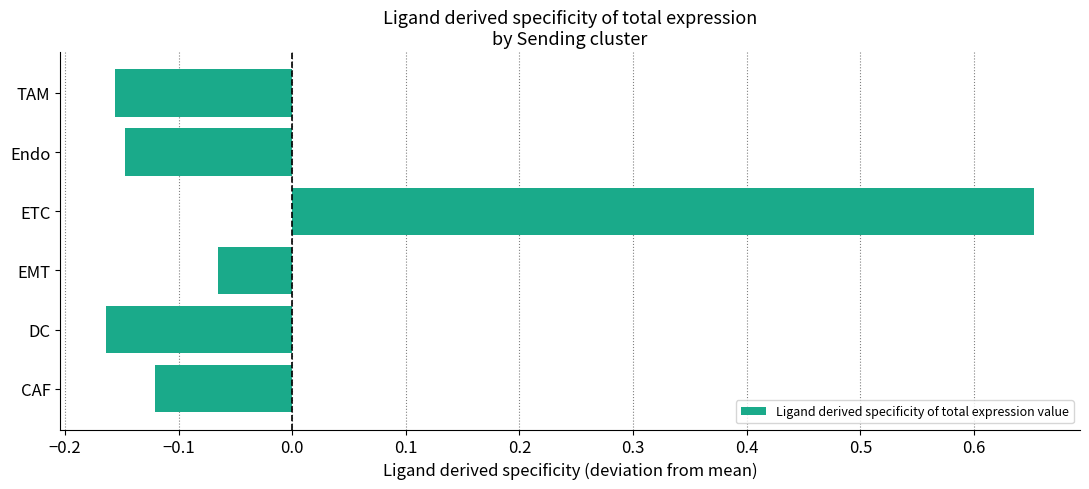

List the labels in order of value, smallest first.

DC, TAM, Endo, CAF, EMT, ETC